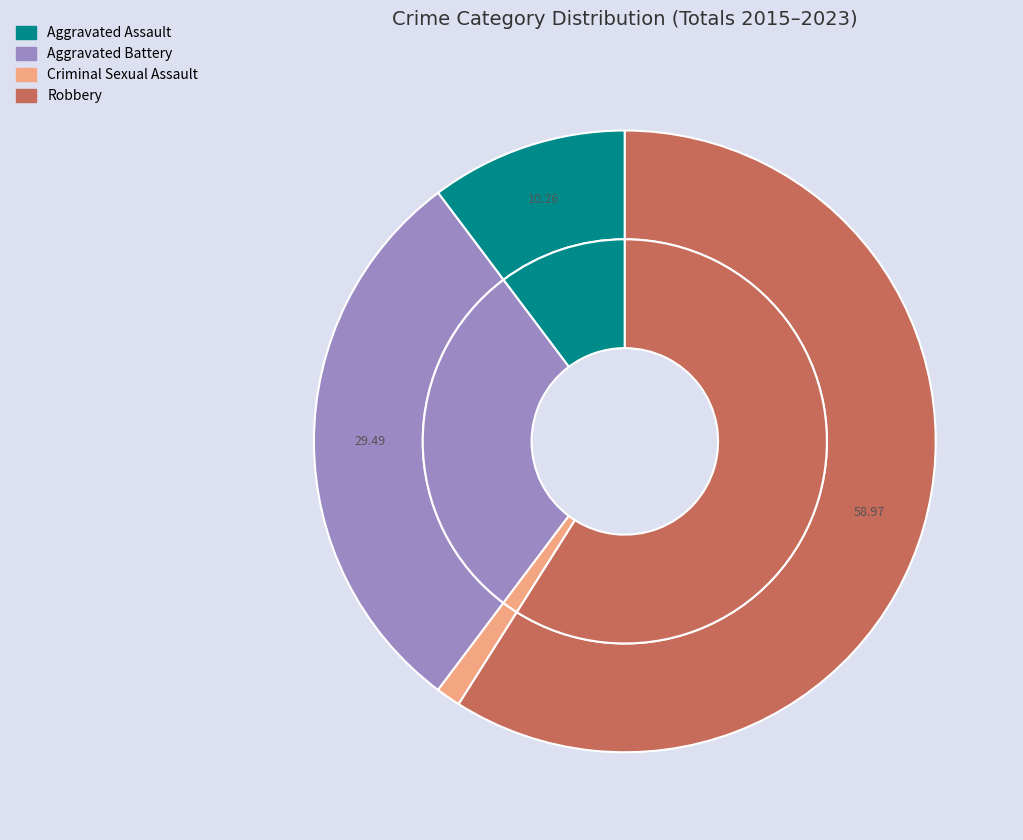

Count the number of slices in the pie.

4